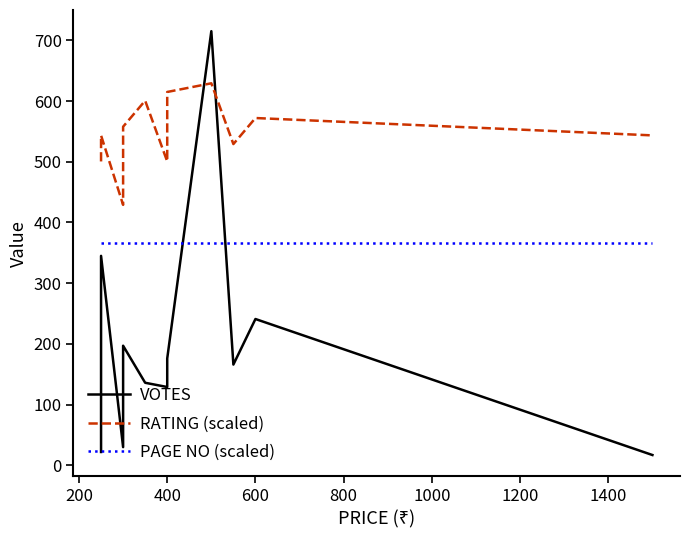

What is the highest value of the RATING (scaled) series?

629.2